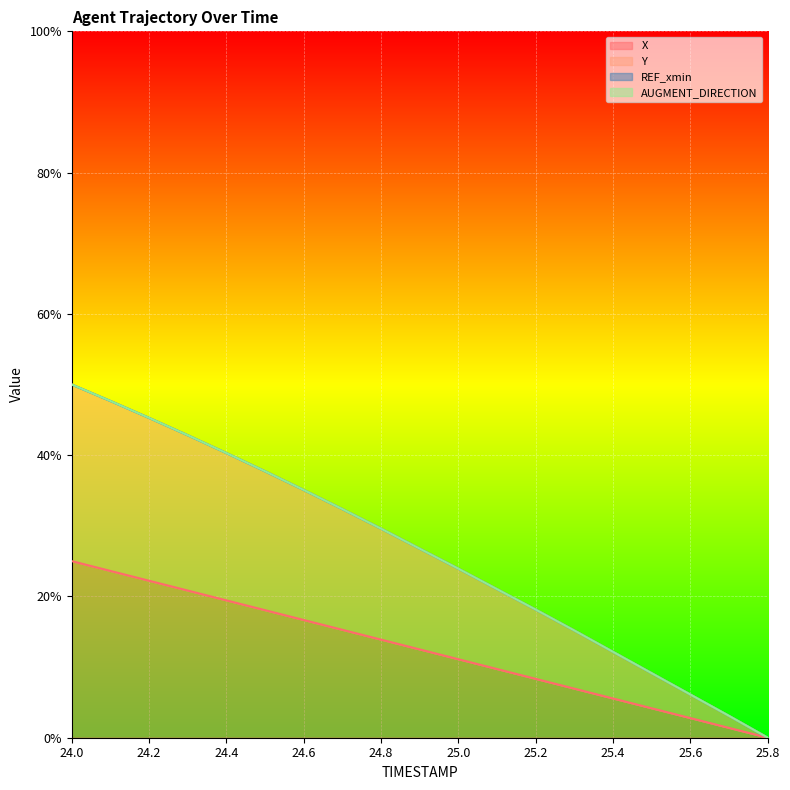

At which category does the chart reach its peak across all series?

24.0